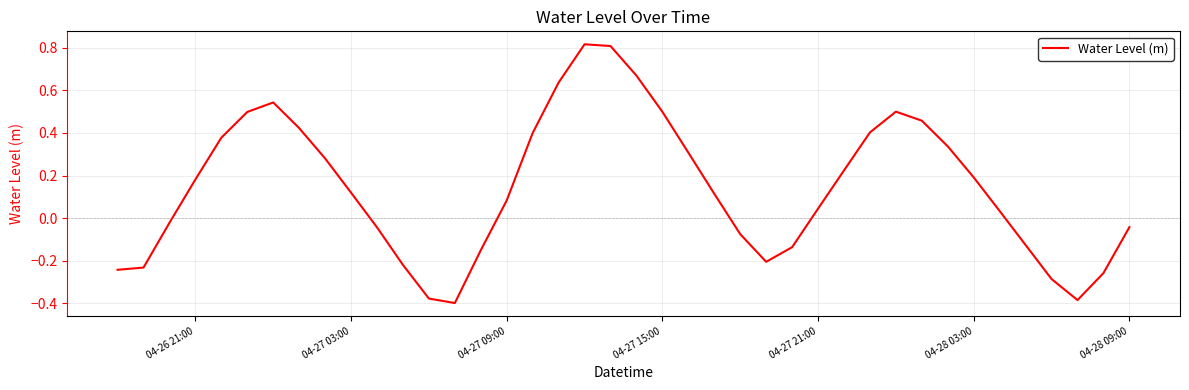

How many values are above zero?

24